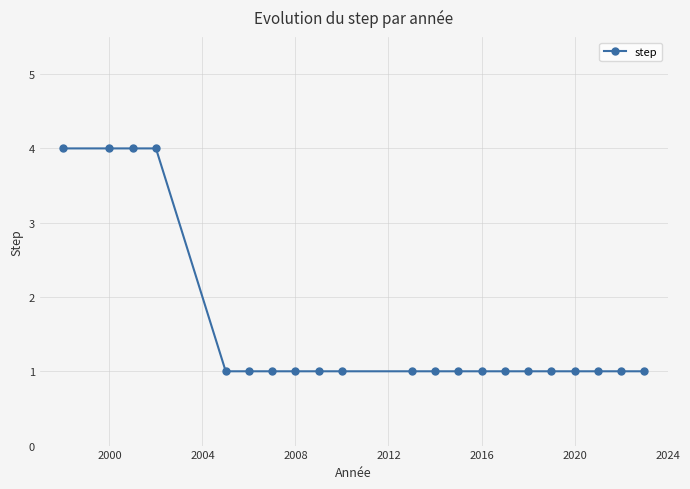

What is the difference between the maximum and minimum values?

3